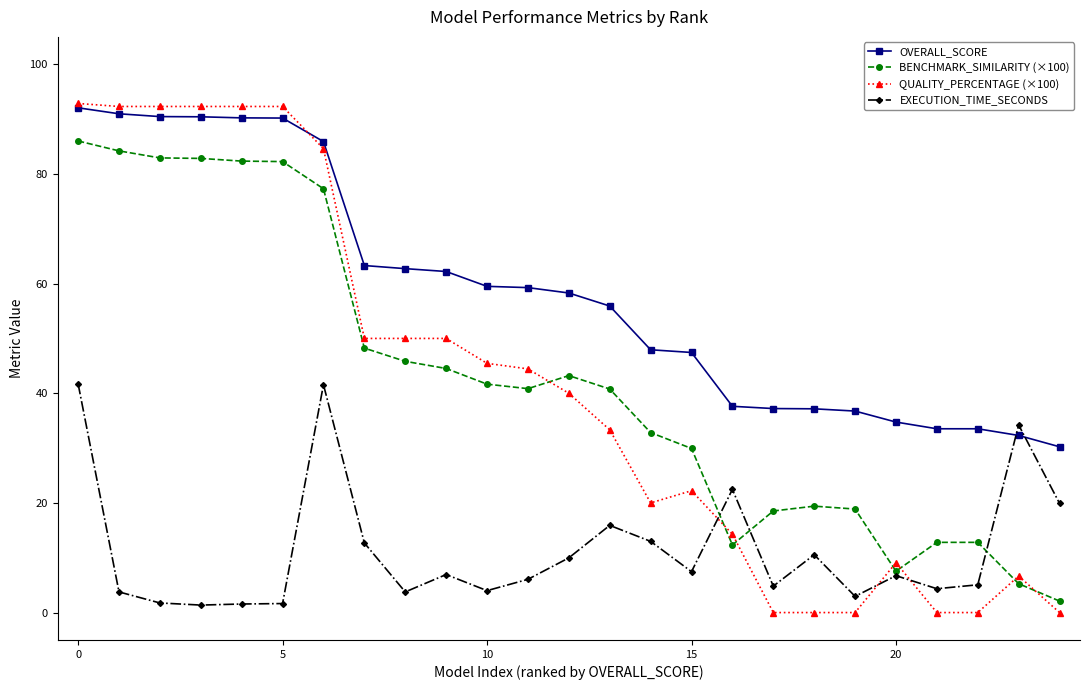

True or false: BENCHMARK_SIMILARITY (×100) and OVERALL_SCORE cross at least once.

False